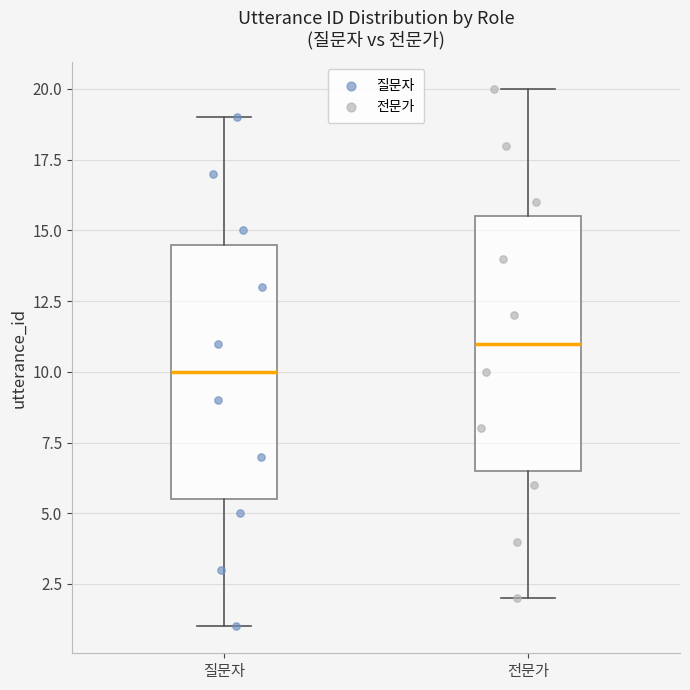

Reading left to right, transcribe this box plot: for each box, give where its median line is, the range the box spans, and where its two whiskers end, as read against the y-axis. The values are not printed on the chart, so give them approximately, as read against the axis.

질문자: median 10.0, box 5.5 to 14.5, whiskers 1.0 to 19.0
전문가: median 11.0, box 6.5 to 15.5, whiskers 2.0 to 20.0